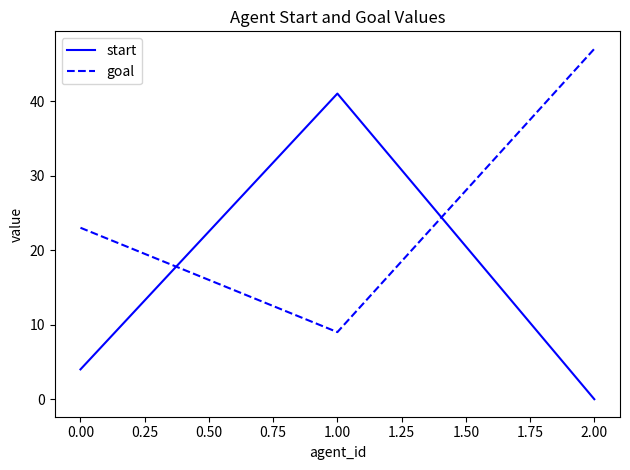

Which series changed the most between 0.00 and 2.00?

goal